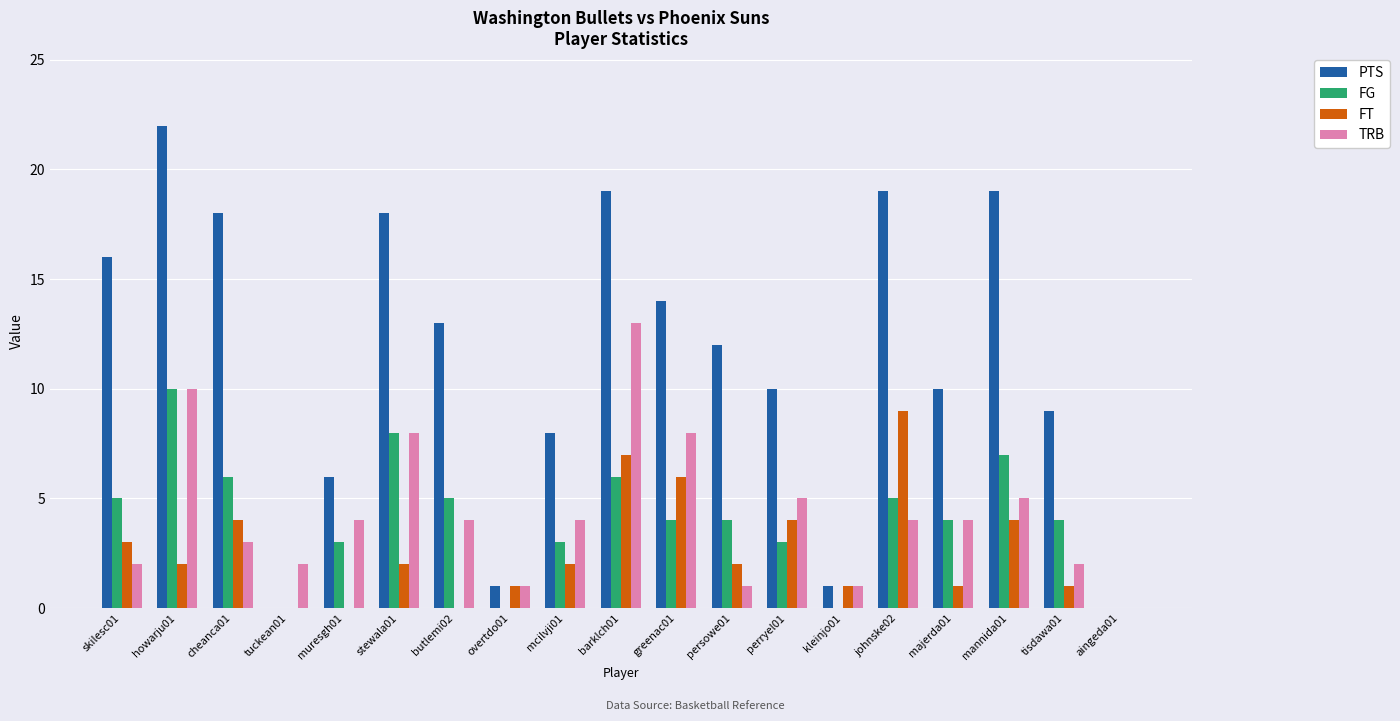

Which series changed the most between howarju01 and persowe01?

PTS